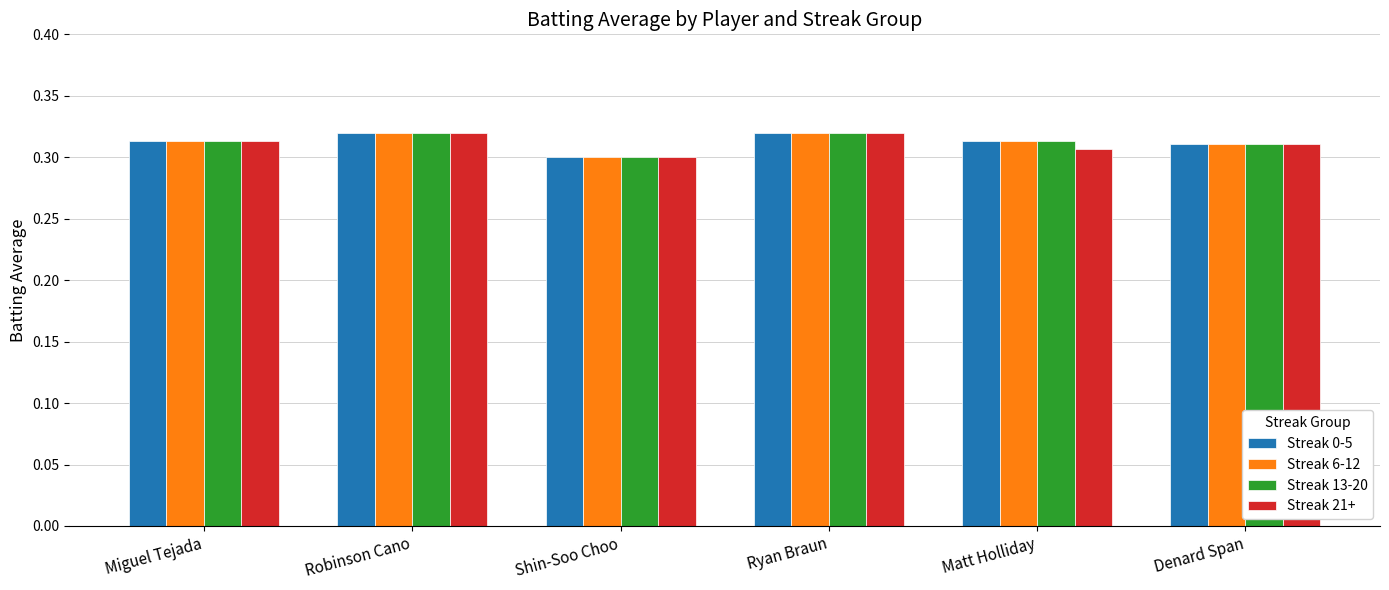

What position from the right is Shin-Soo Choo?

4